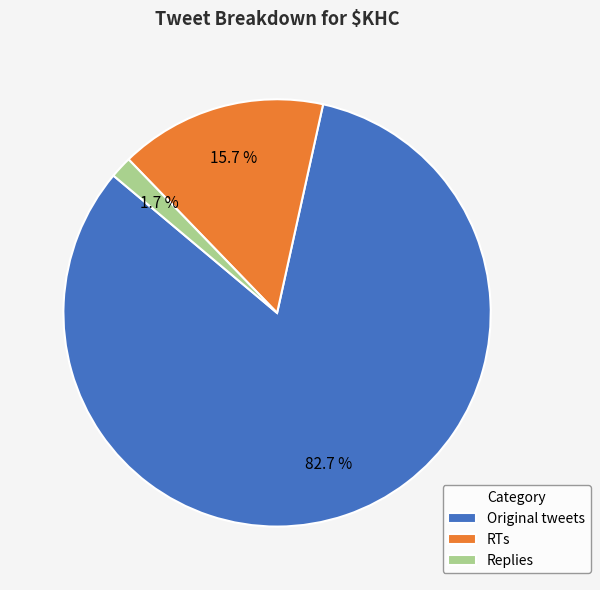

To the nearest percent, what is the combined percentage of Replies and RTs?

17%